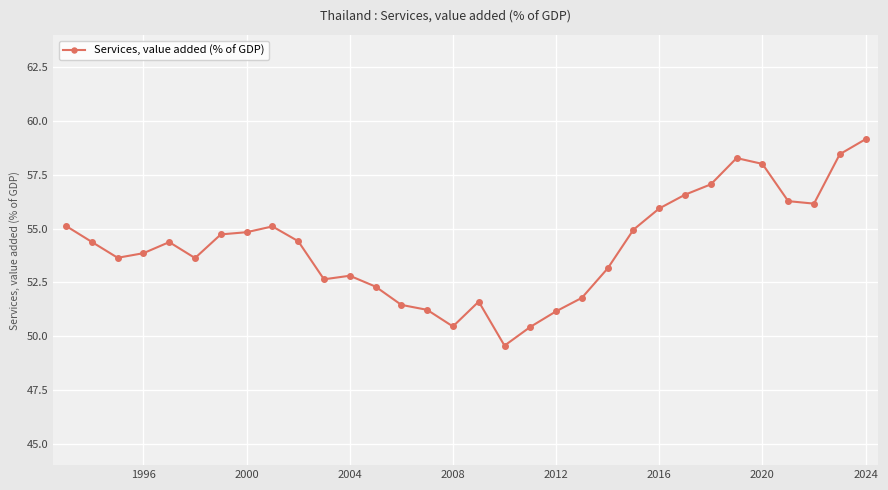

What is the smallest value displayed?

49.6